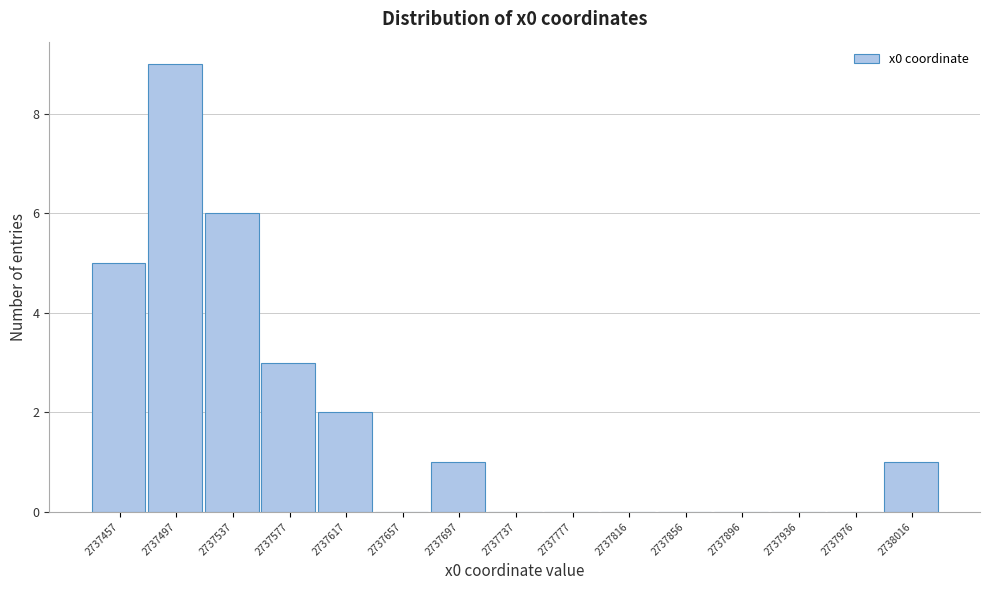

Reading left to right, extract all data points from this chart.

2737457=5	2737497=9	2737537=6	2737577=3	2737617=2	2737657=0	2737697=1	2737737=0	2737777=0	2737816=0	2737856=0	2737896=0	2737936=0	2737976=0	2738016=1